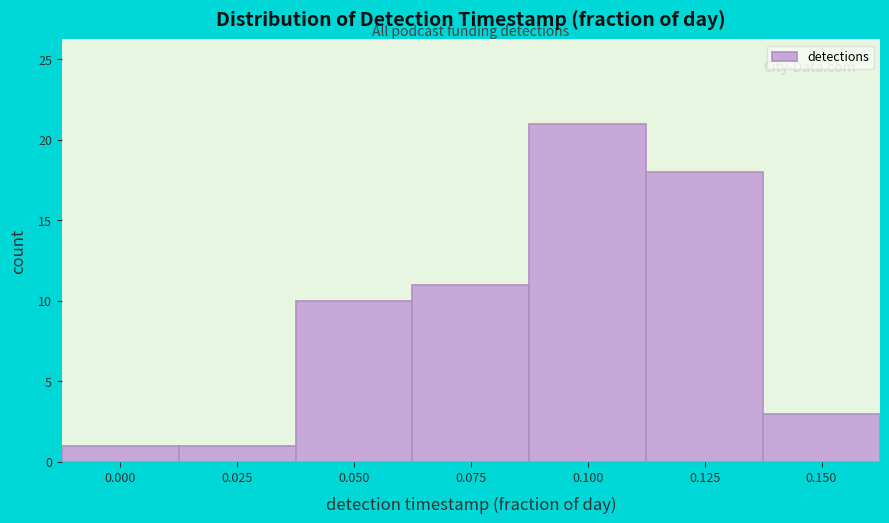

Reading left to right, transcribe all the data shown in this chart.

1	1	10	11	21	18	3